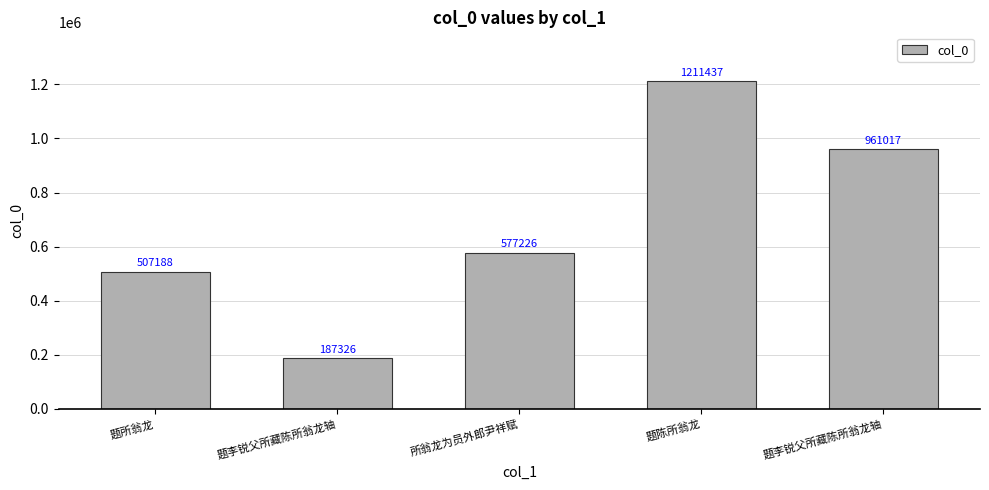

How many distinct data groups are displayed?

1